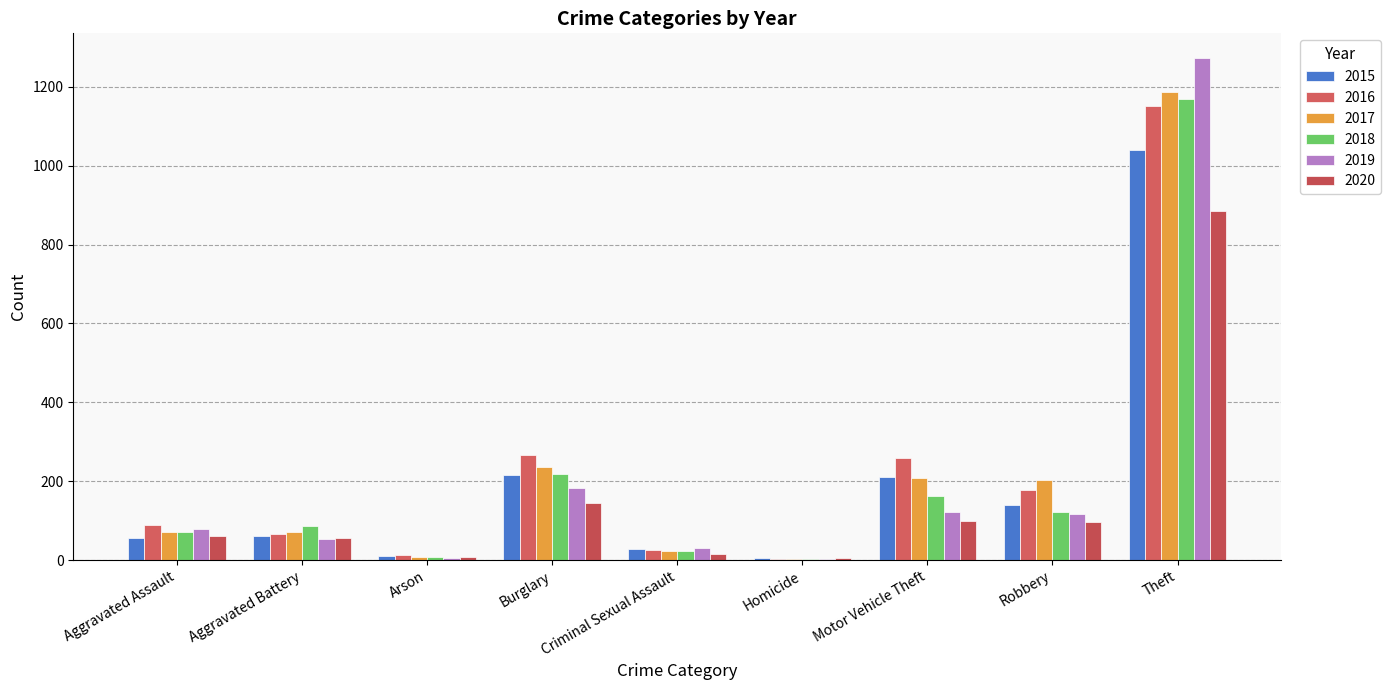

What is the total value across all series at Motor Vehicle Theft?

1064